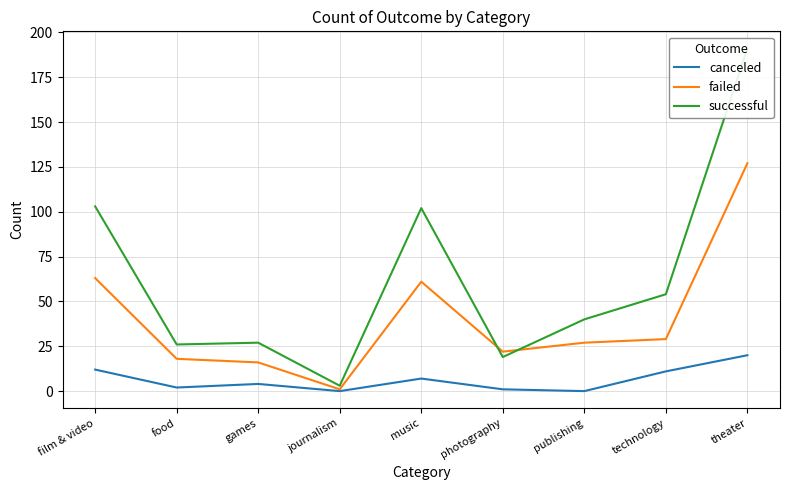

Is it true that successful equals 36 at food?

False